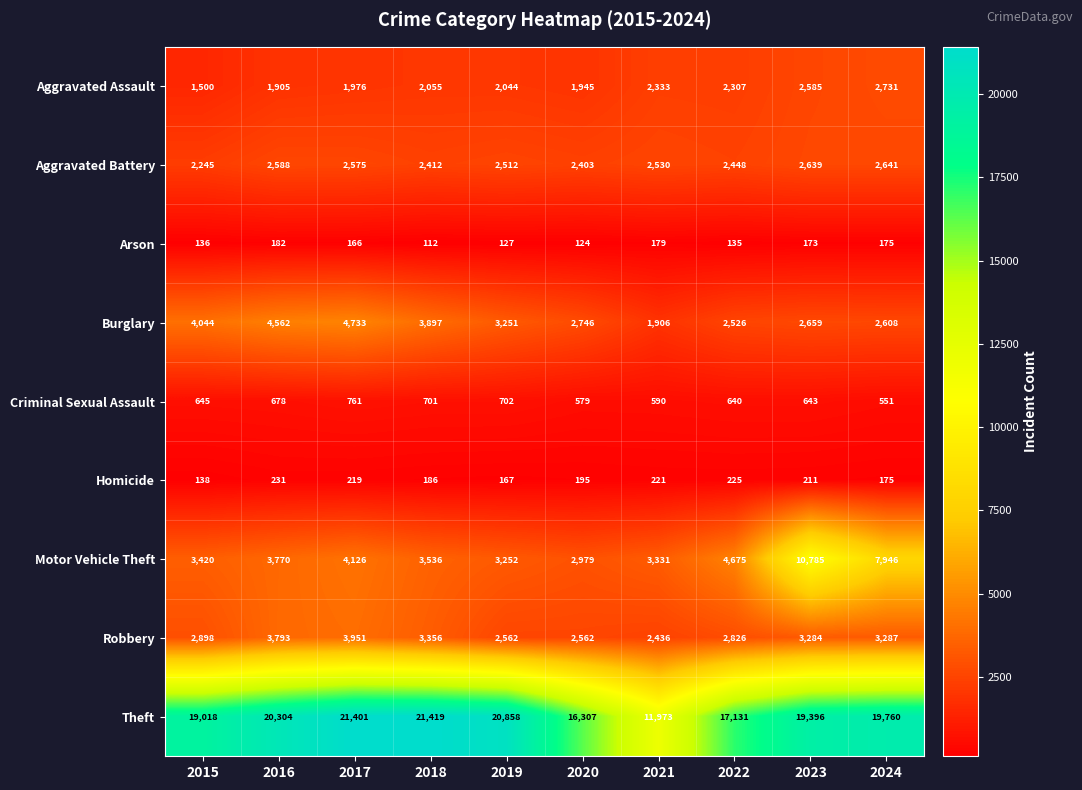

The value of Criminal Sexual Assault at 2016 is 678. True or false?

True